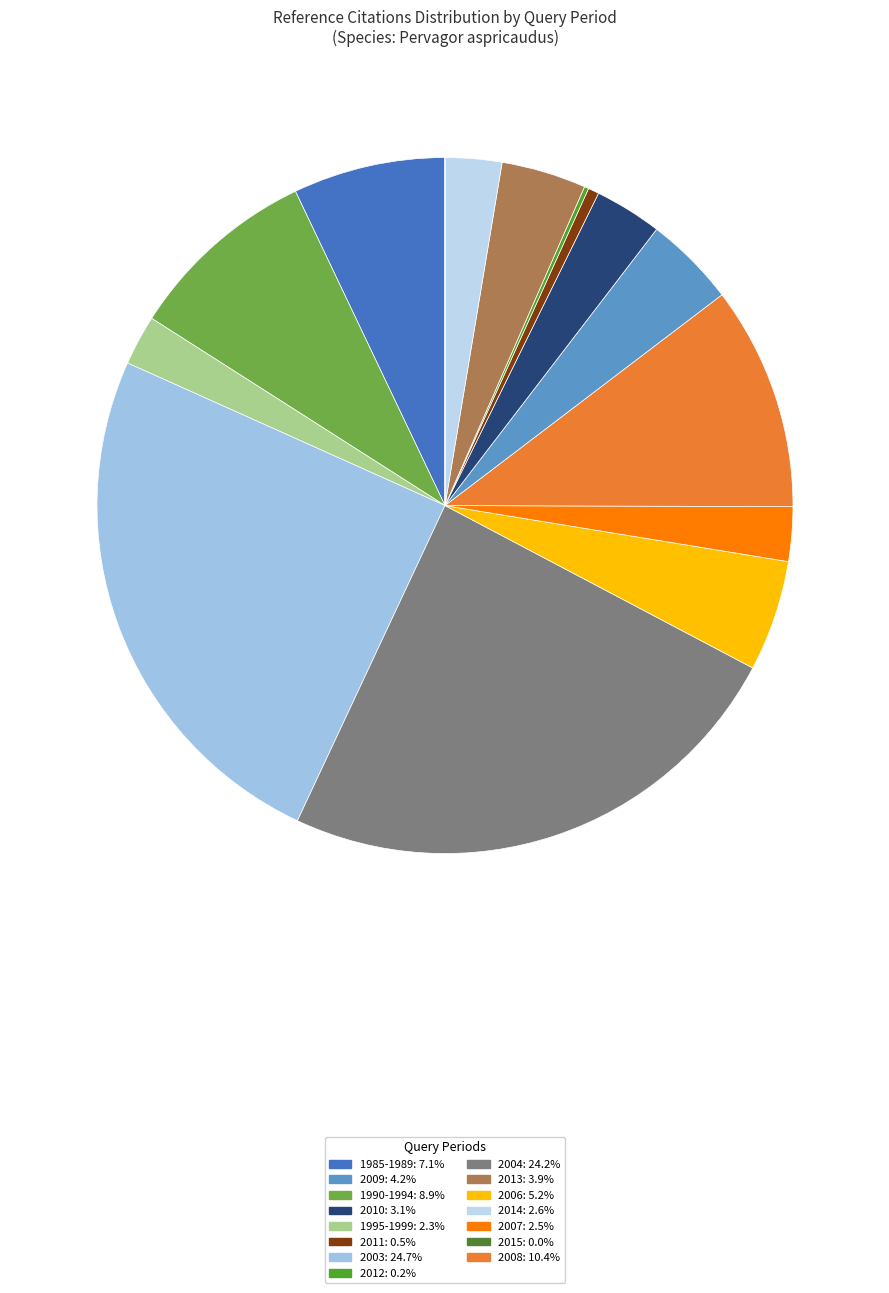

How many segments does this pie chart have?

15